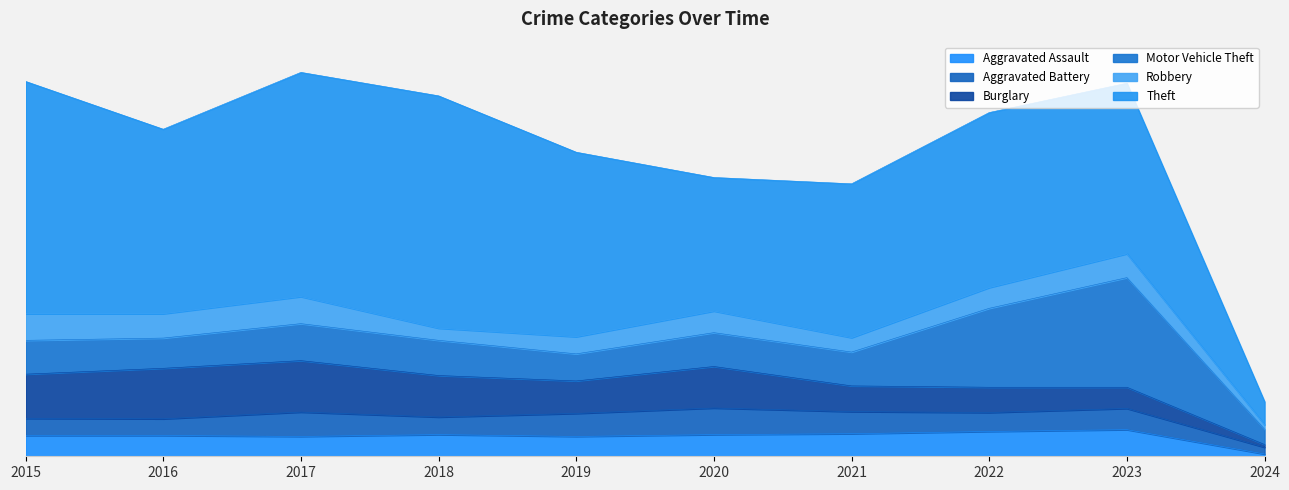

Which series has the widest spread of values?

Theft